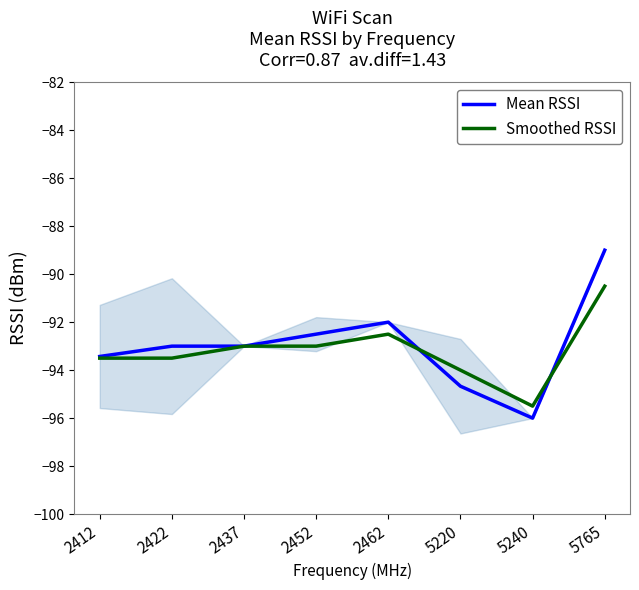

At which label is Smoothed RSSI closest to -93?

2437